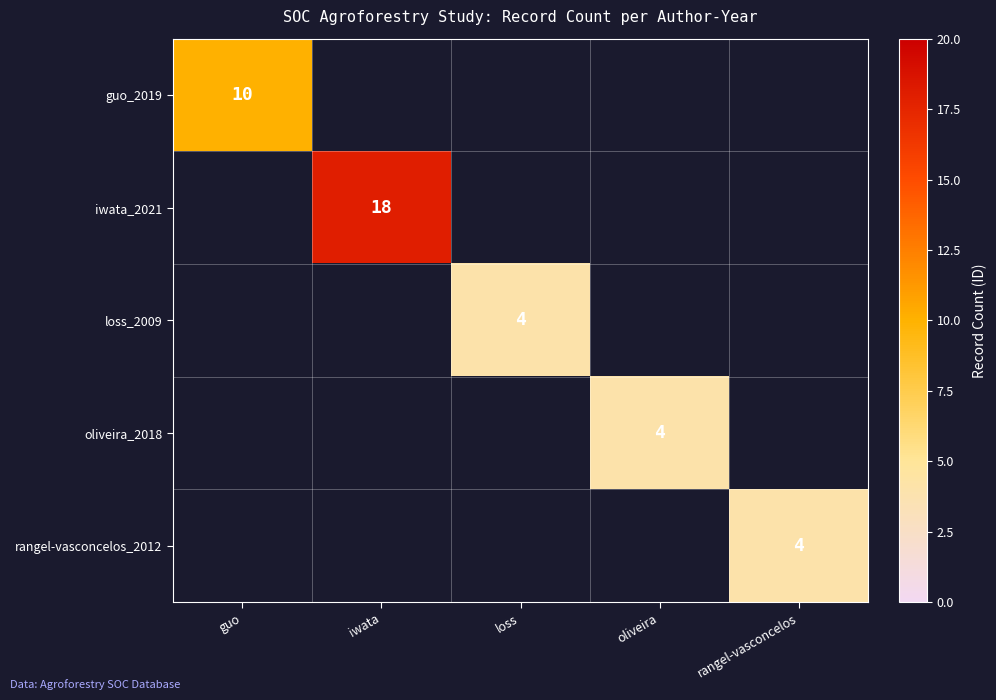

Is it true that oliveira_2018 equals 2 at oliveira?

False